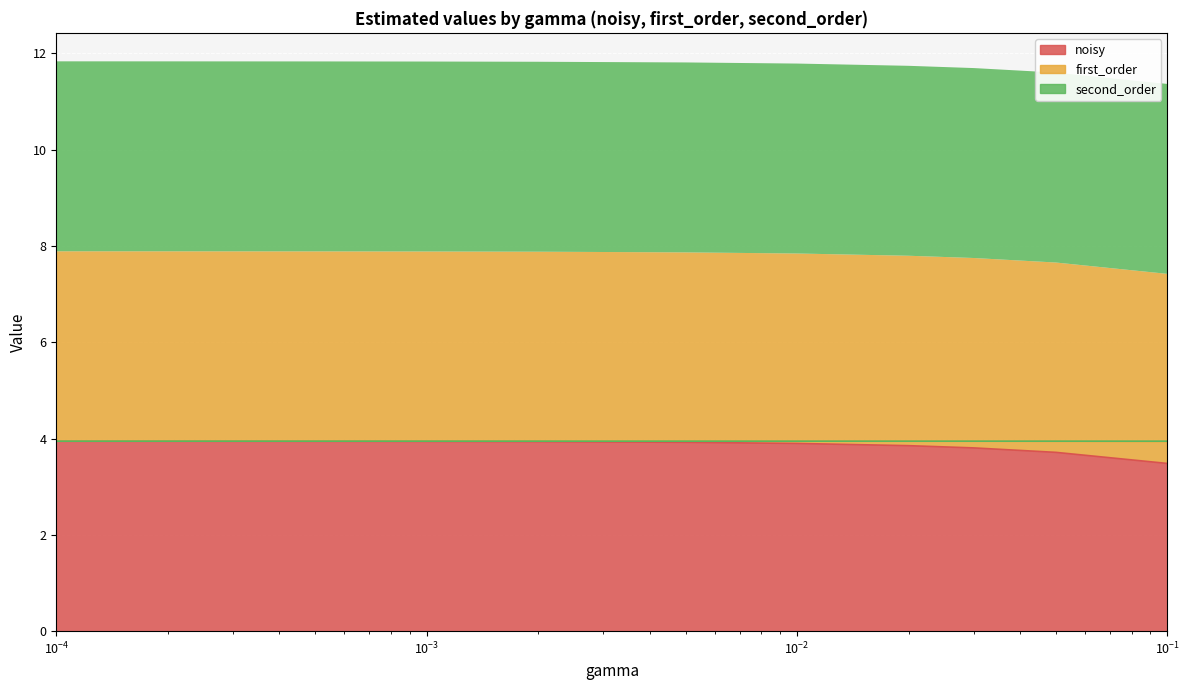

True or false: noisy has more than 2 points higher than both neighbors.

False